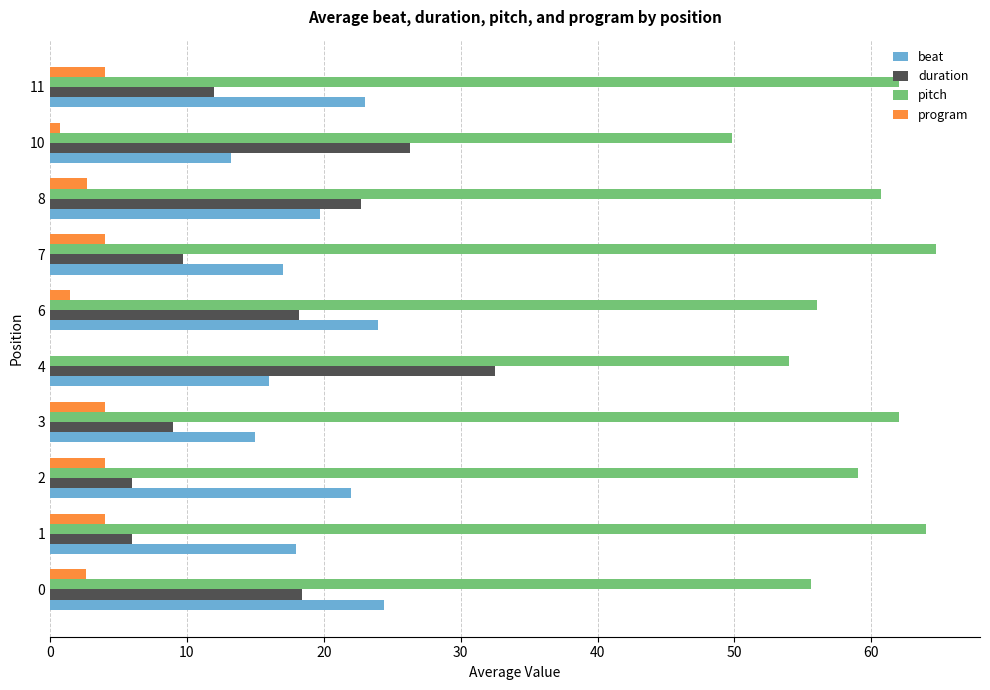

Is the value of program at 6 greater than the value of duration at 6?

No